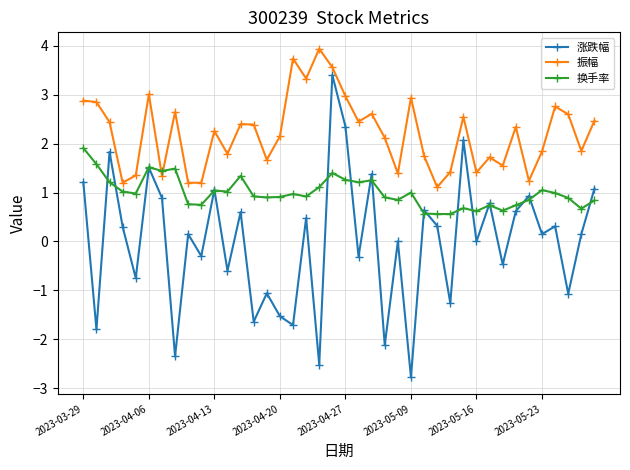

In 涨跌幅, how many points are lower than both neighbors (excluding endpoints)?

16